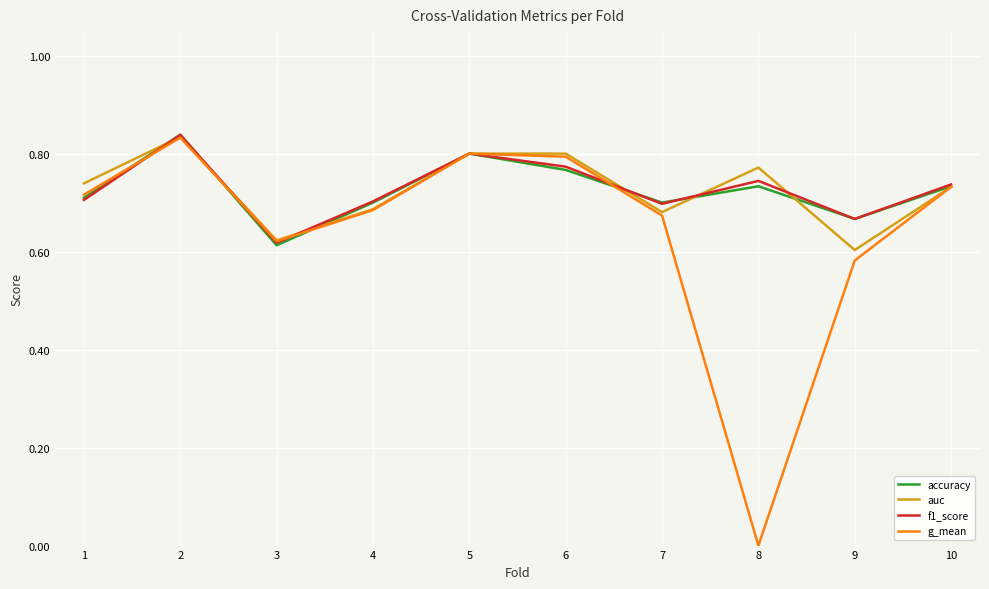

What is the total value across all series at 10?

2.9